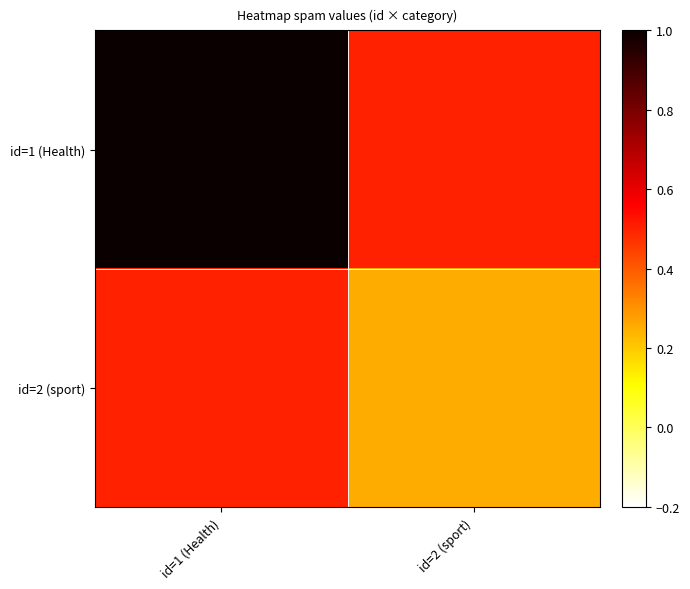

Rank the series at id=1 (Health) from lowest to highest value.

id=2 (sport), id=1 (Health)